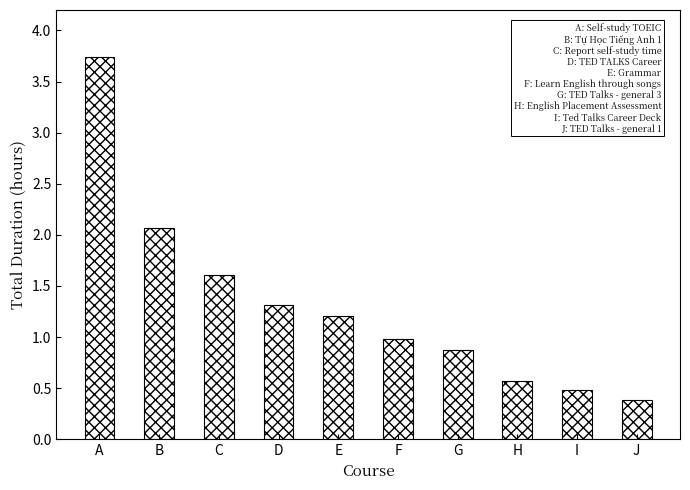

The value at F is 1.5. True or false?

False